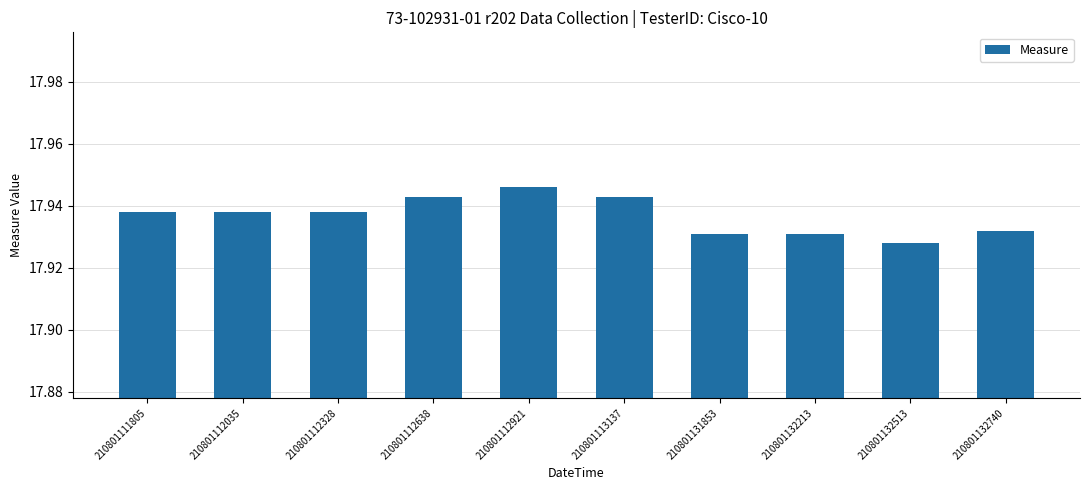

Are the bars horizontal?

No